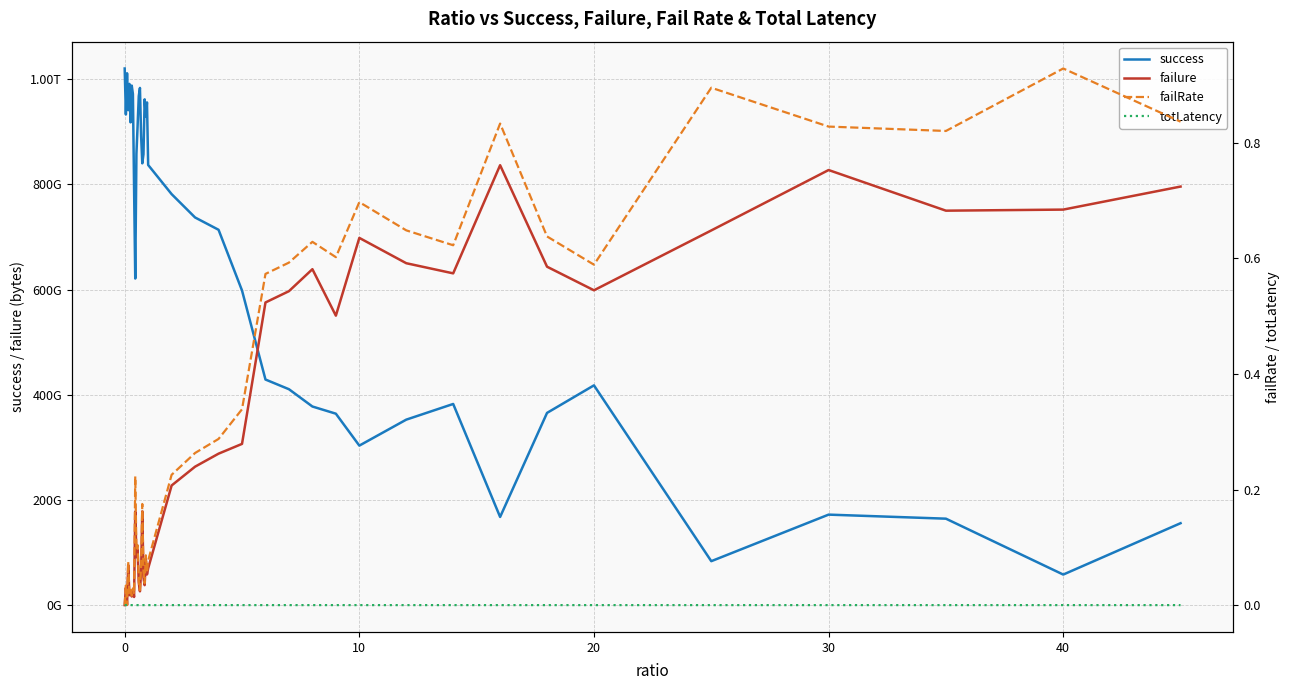

Is the value of failure at 39 greater than the value of failRate at 23?

Yes